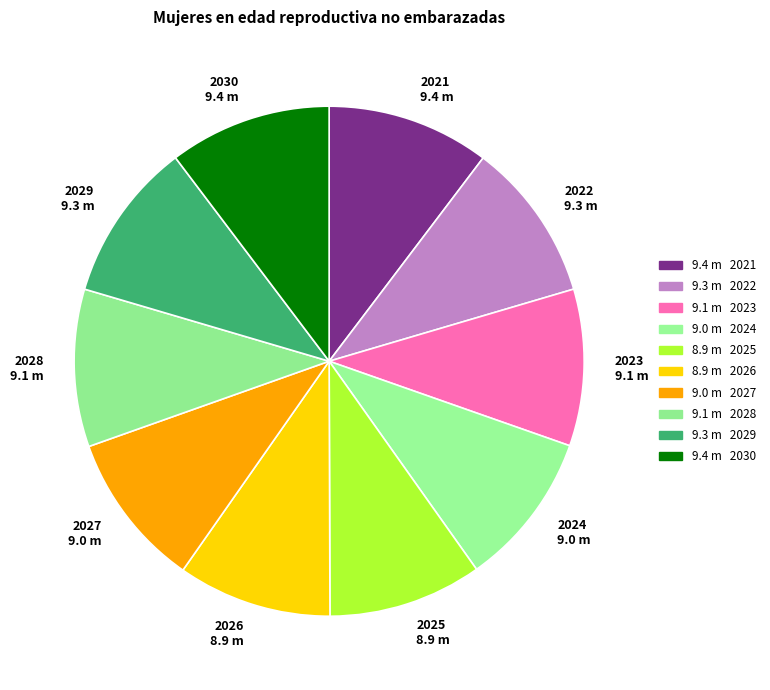

Count the number of slices in the pie.

10